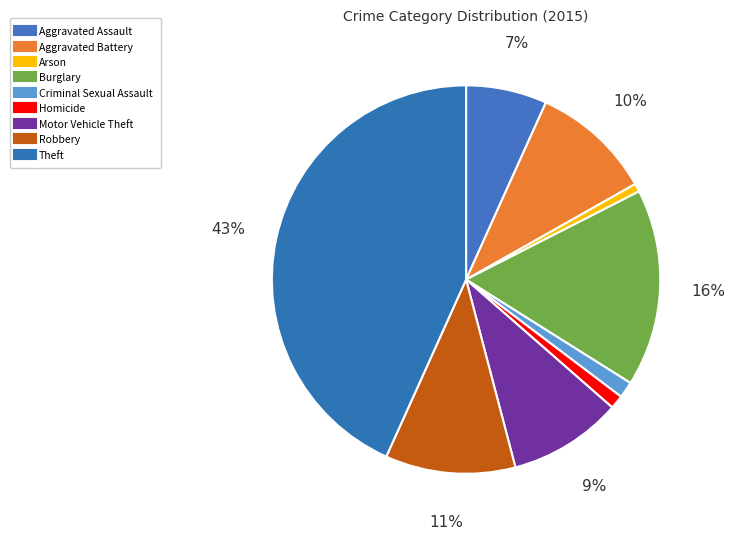

To the nearest percent, what percentage of the pie is Motor Vehicle Theft?

9%